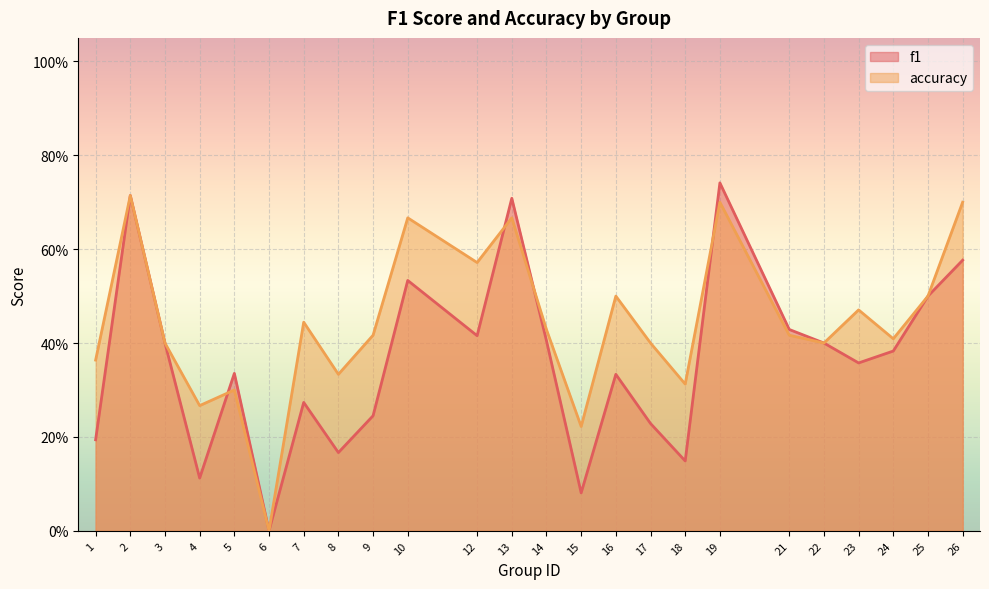

Does the chart display data point markers on the line(s)?

No